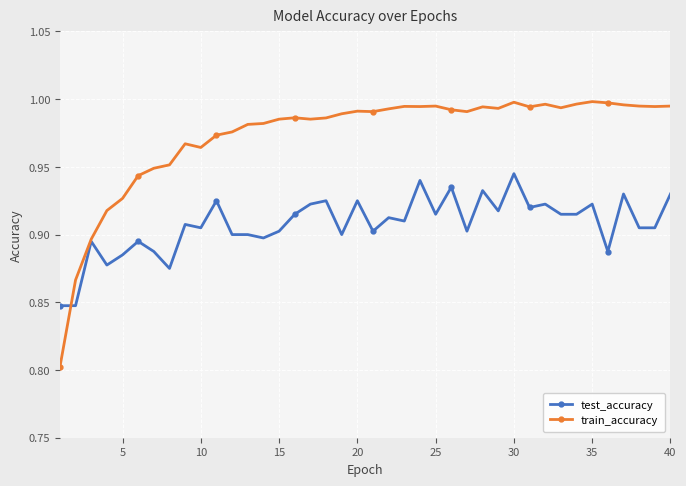

Rank the series by their maximum value, from lowest to highest.

test_accuracy, train_accuracy